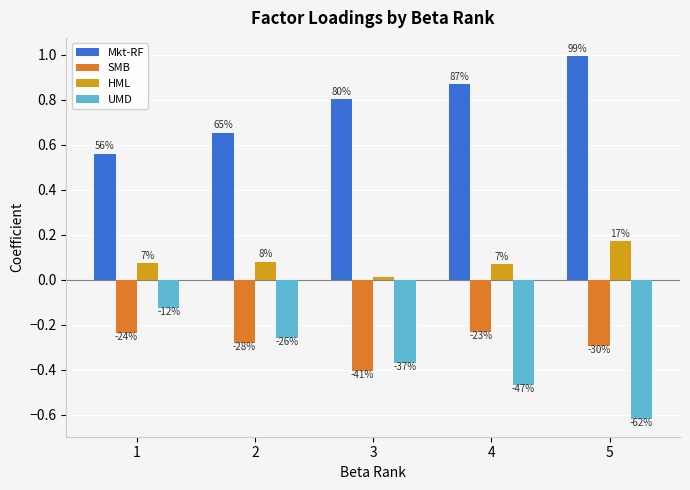

Reading left to right, transcribe all the data shown in this chart.

Mkt-RF: 0.6	0.7	0.8	0.9	1.0
SMB: -0.2	-0.3	-0.4	-0.2	-0.3
HML: 0.1	0.1	0.0	0.1	0.2
UMD: -0.1	-0.3	-0.4	-0.5	-0.6